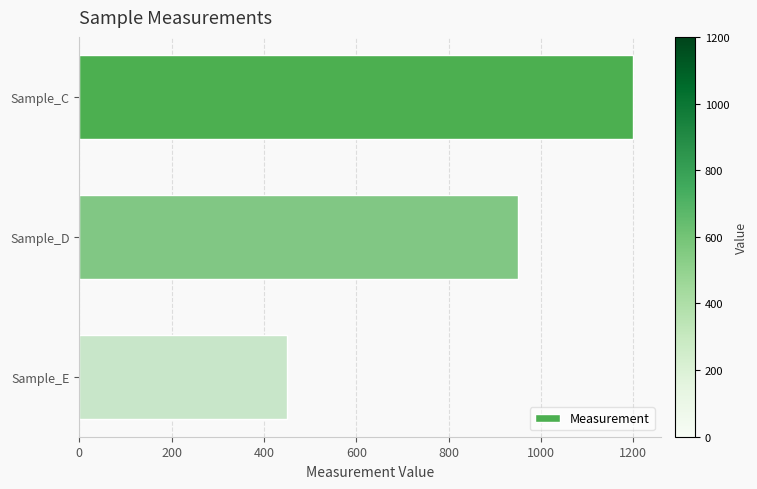

Are the bars horizontal?

Yes